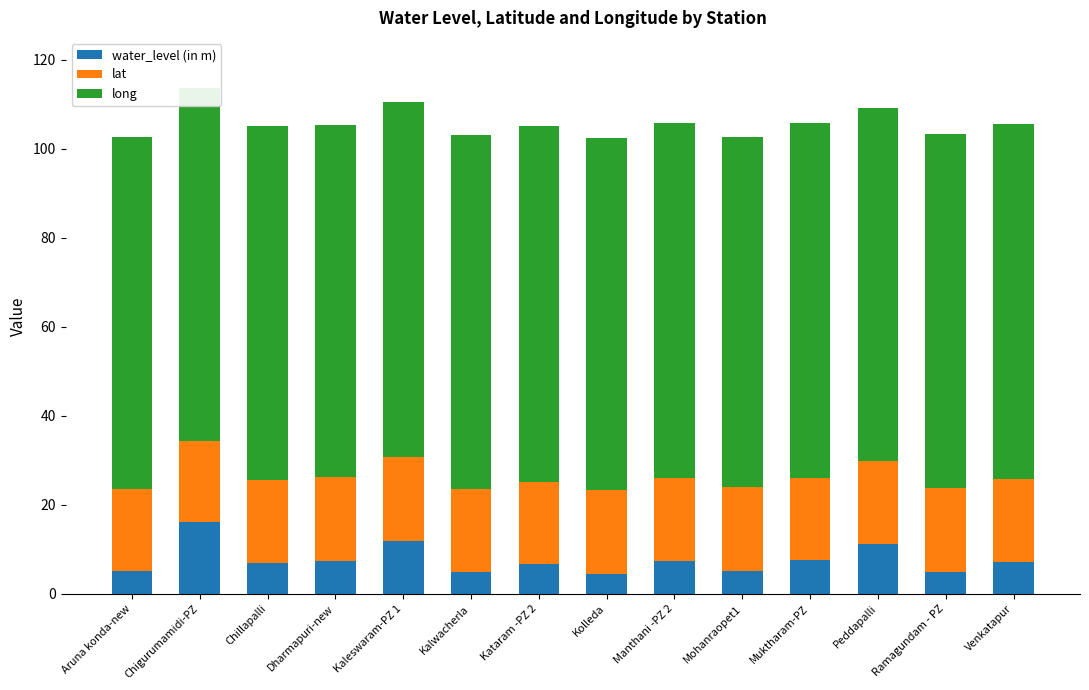

What is the sum of all water_level (in m) values?

106.8